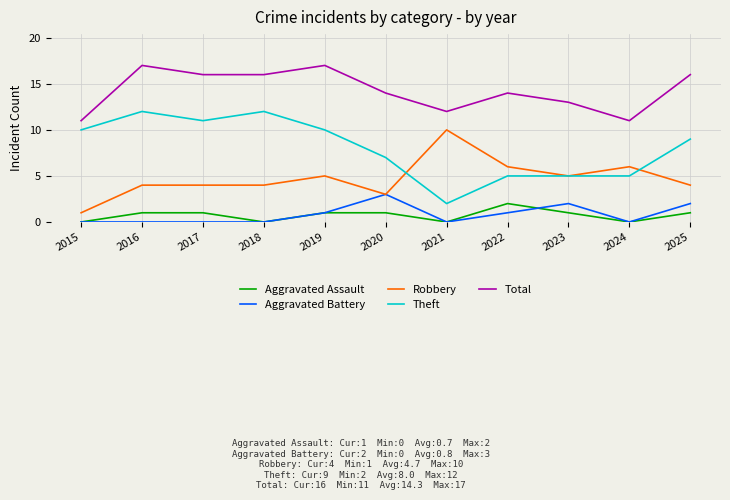

Reading right to left, what are all the values shown in this chart?

Aggravated Assault: 2025=1	2024=0	2023=1	2022=2	2021=0	2020=1	2019=1	2018=0	2017=1	2016=1	2015=0
Aggravated Battery: 2025=2	2024=0	2023=2	2022=1	2021=0	2020=3	2019=1	2018=0	2017=0	2016=0	2015=0
Robbery: 2025=4	2024=6	2023=5	2022=6	2021=10	2020=3	2019=5	2018=4	2017=4	2016=4	2015=1
Theft: 2025=9	2024=5	2023=5	2022=5	2021=2	2020=7	2019=10	2018=12	2017=11	2016=12	2015=10
Total: 2025=16	2024=11	2023=13	2022=14	2021=12	2020=14	2019=17	2018=16	2017=16	2016=17	2015=11